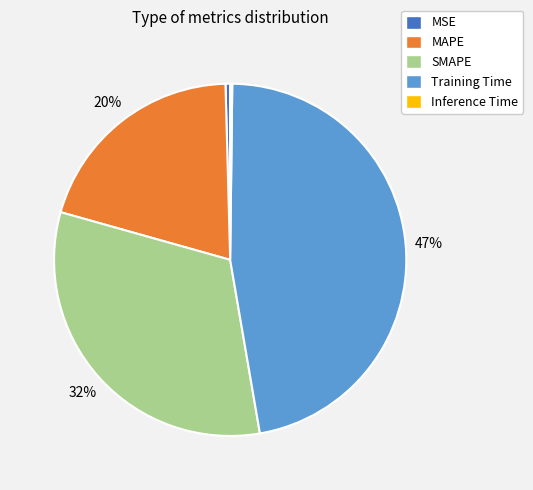

Which slice is the largest?

Training Time